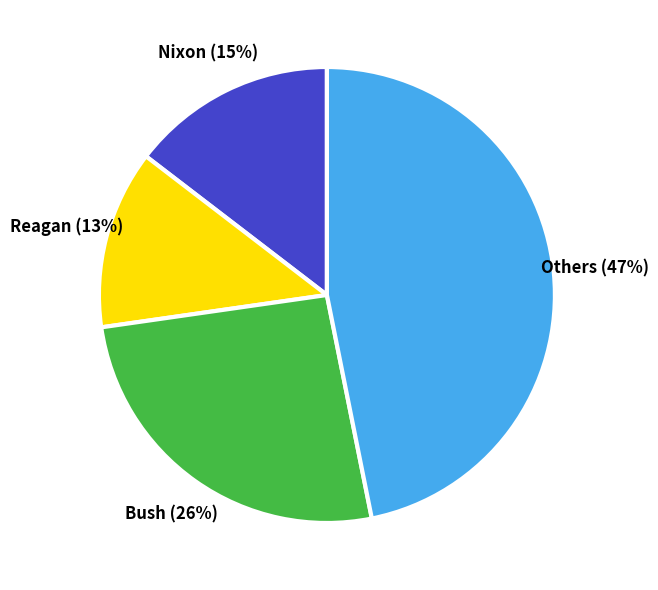

Does any single category account for the majority?

No